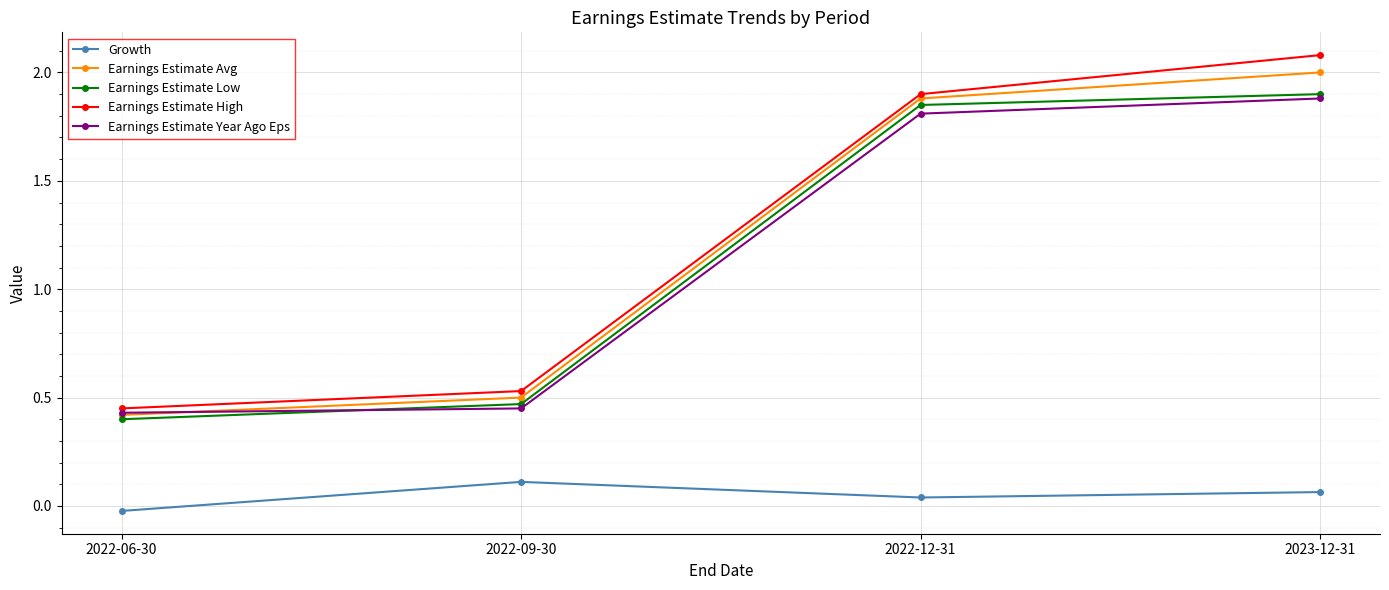

At which label does Earnings Estimate High first exceed 1?

2022-12-31